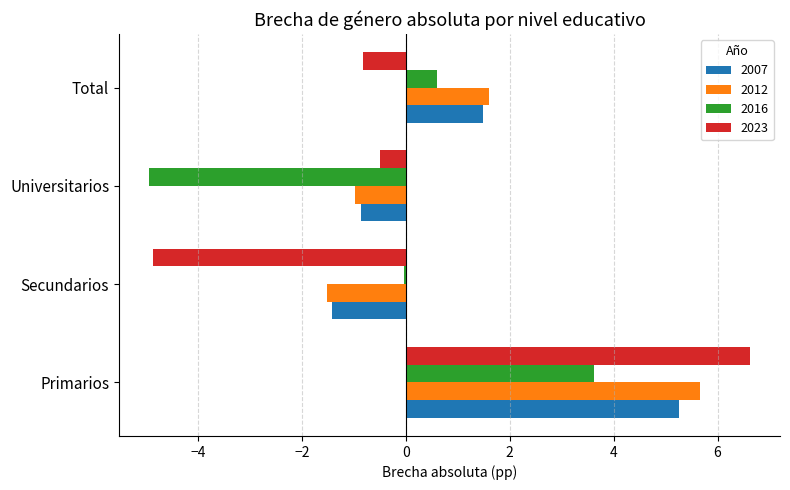

The 2016 series shows -0.0 at Secundarios. True or false?

True